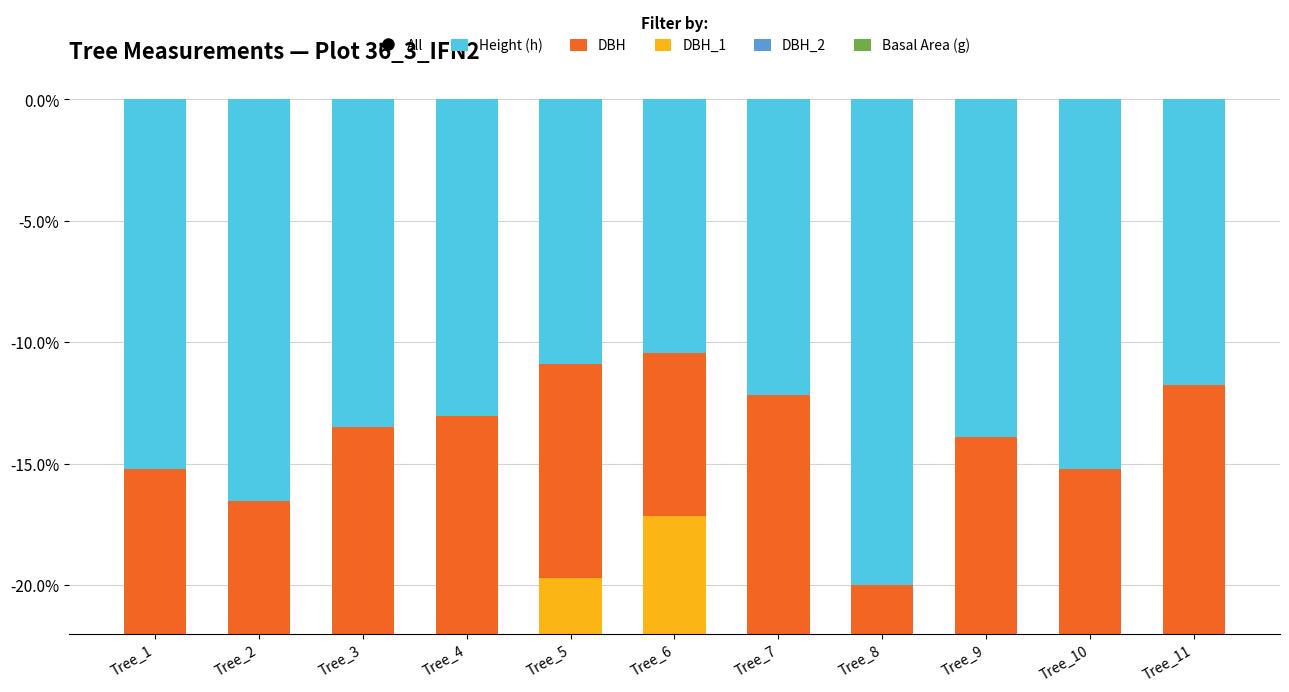

How many data points in DBH_1 are above -13?

4